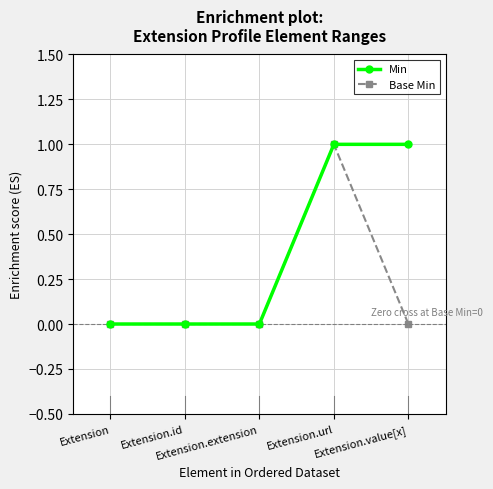

How many distinct data groups are displayed?

2